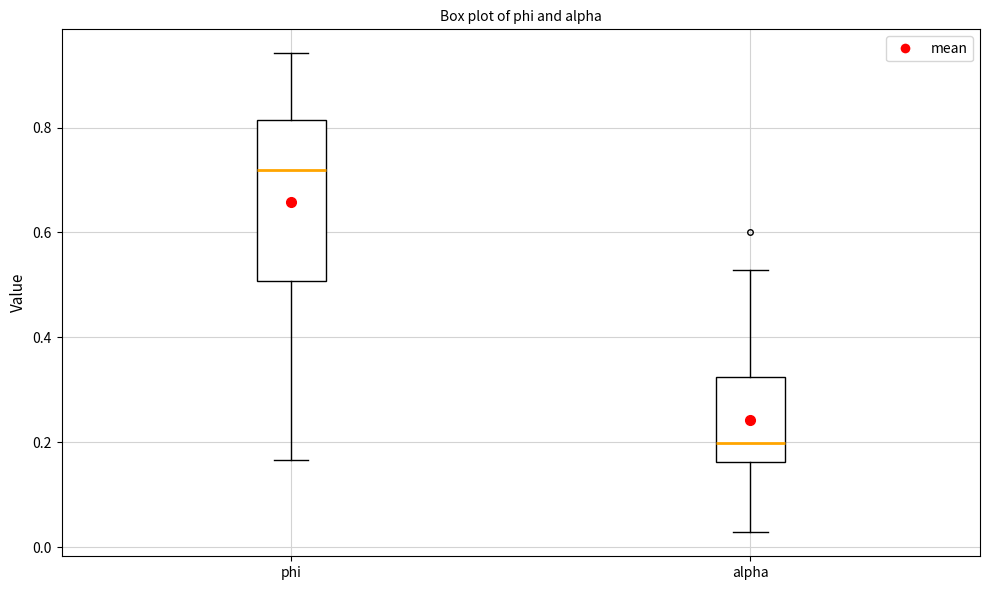

Reading left to right, transcribe this box plot: for each box, give where its median line is, the range the box spans, and where its two whiskers end, as read against the y-axis. The values are not printed on the chart, so give them approximately, as read against the axis.

phi: median 0.72, box 0.50 to 0.82, whiskers 0.16 to 0.94
alpha: median 0.20, box 0.16 to 0.32, whiskers 0.02 to 0.52